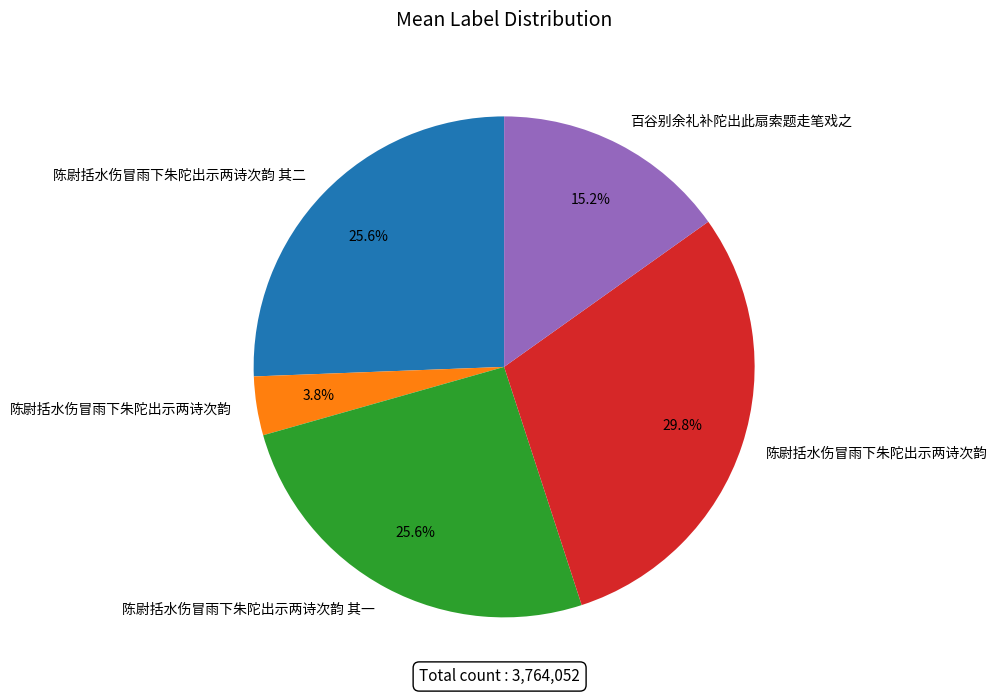

Is there any slice that represents more than half of the pie?

No